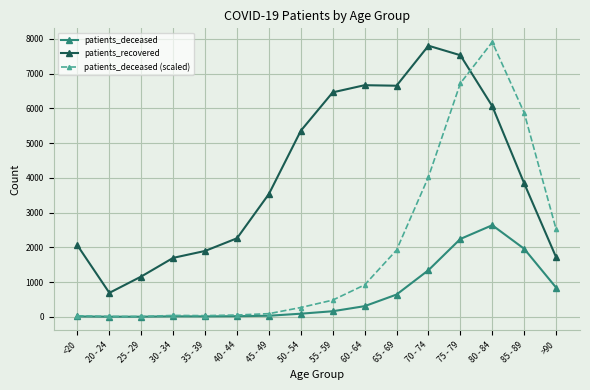

What is the greatest value displayed?

7911